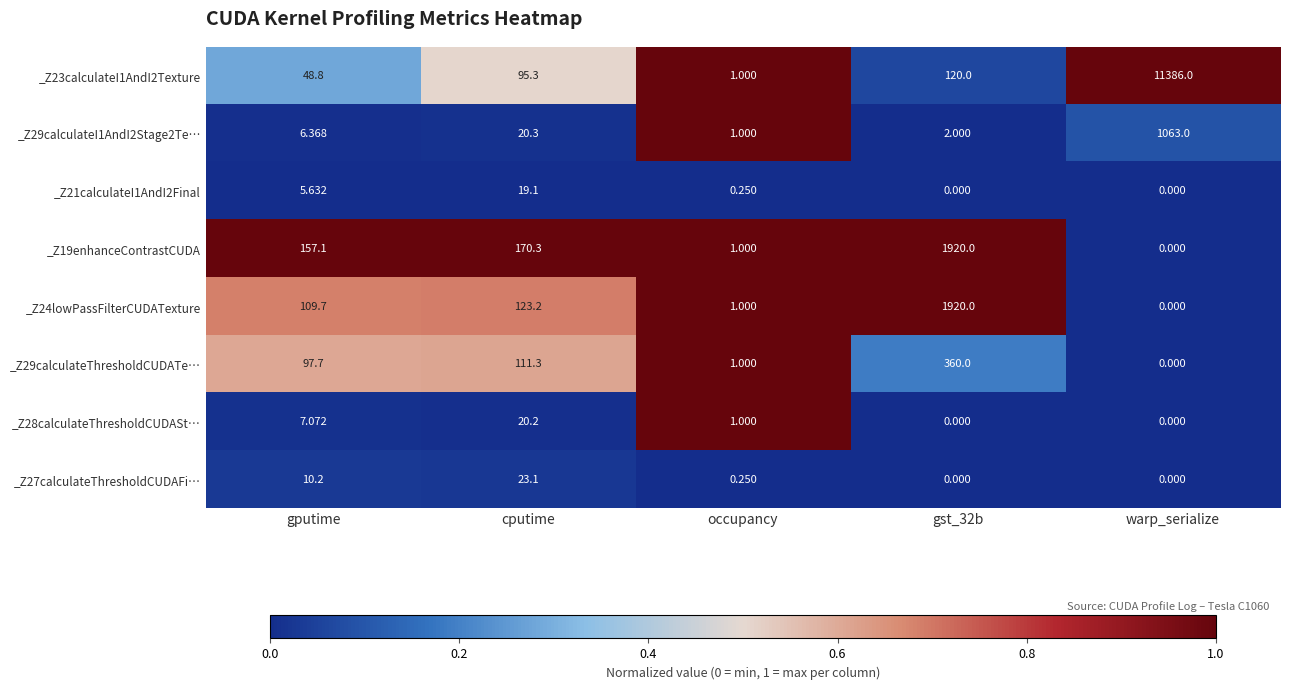

Is the value of _Z24lowPassFilterCUDATexture at warp_serialize greater than the value of _Z23calculateI1AndI2Texture at warp_serialize?

No